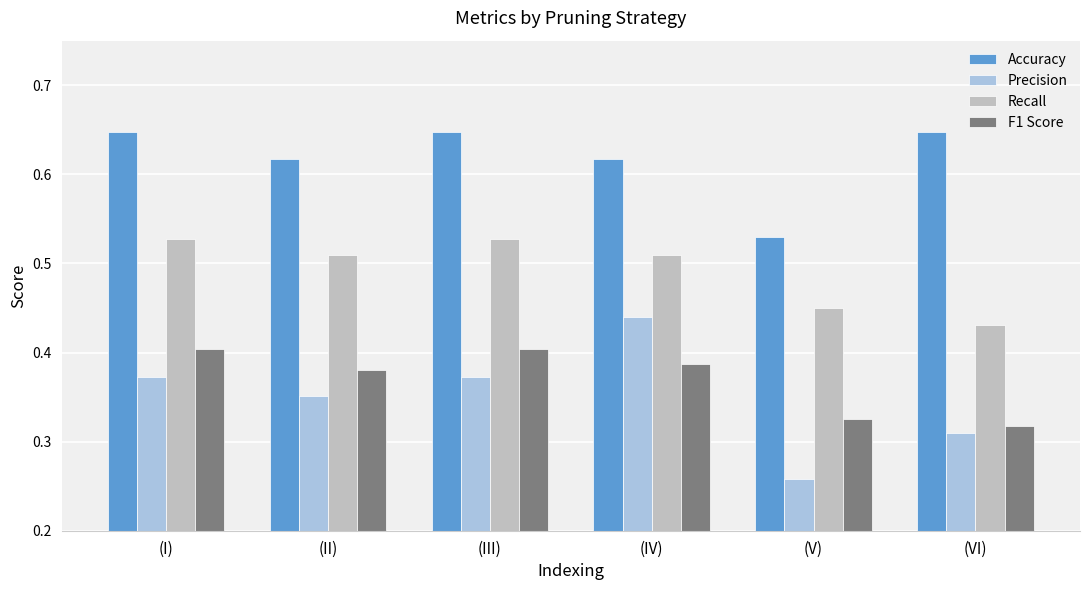

What is the sum of all Accuracy values?

3.7